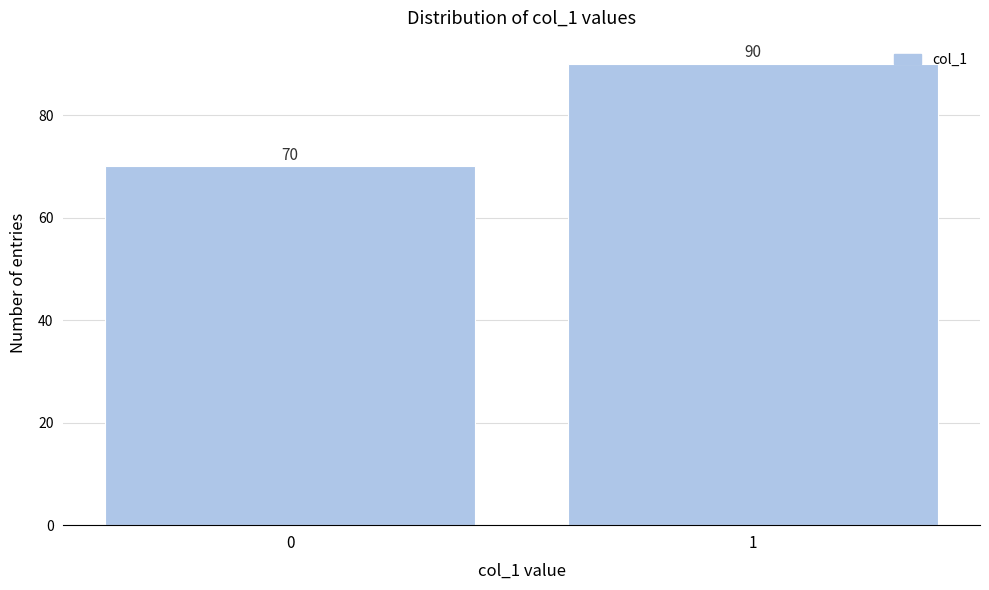

Reading right to left, transcribe all the data shown in this chart.

90	70